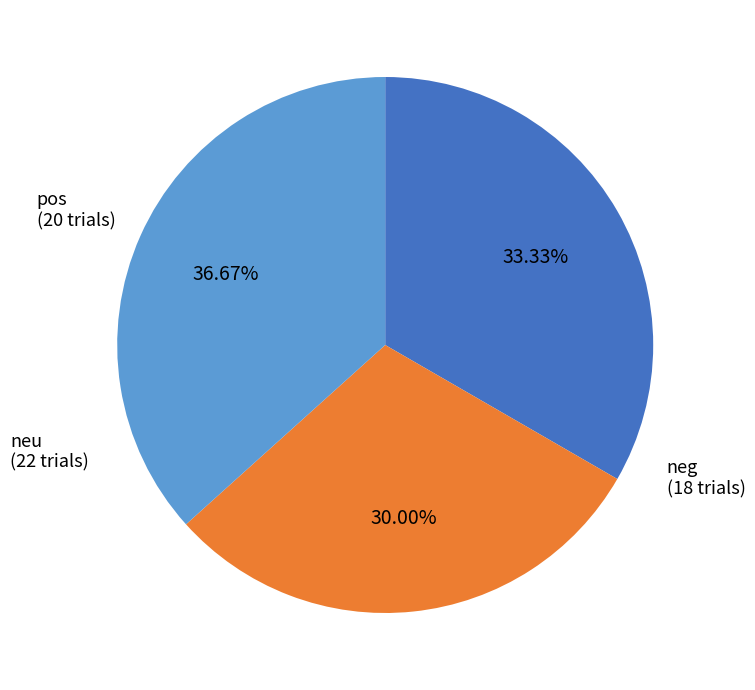

Is there a majority slice in this chart?

No